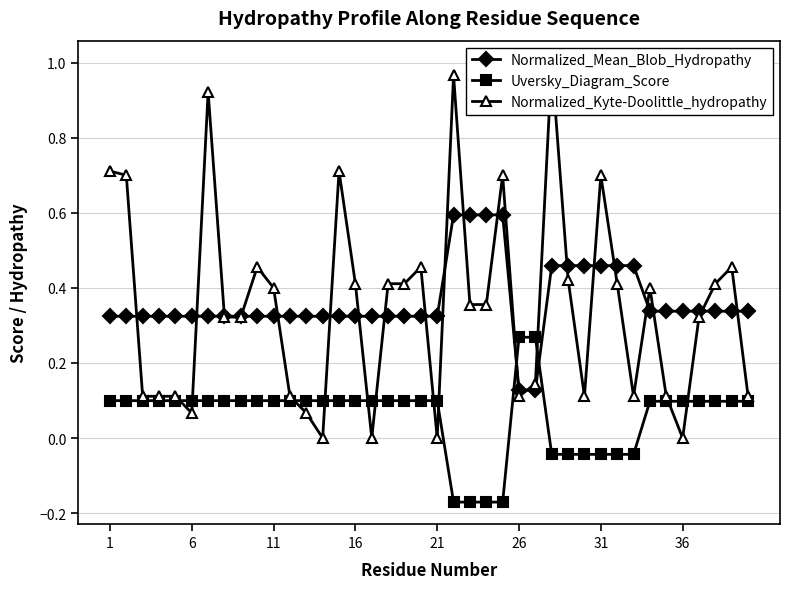

What is the sum of all Normalized_Mean_Blob_Hydropathy values?

14.6